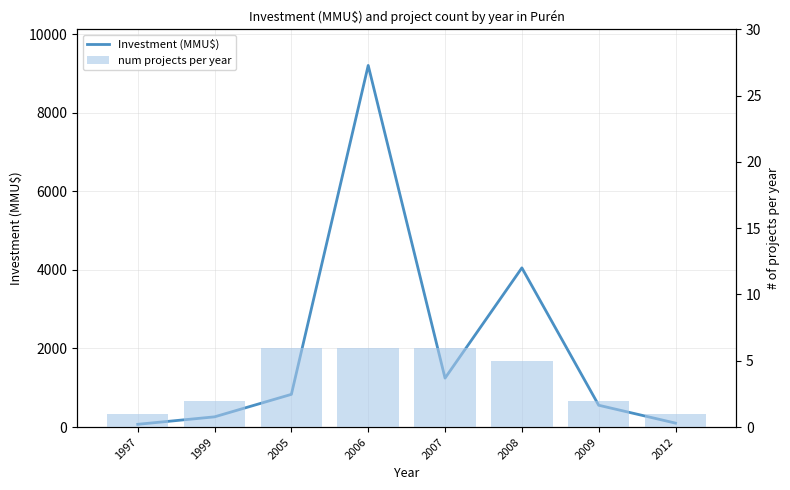

Rank the categories by Investment (MMU$) value from highest to lowest.

2006, 2008, 2007, 2005, 2009, 1999, 2012, 1997